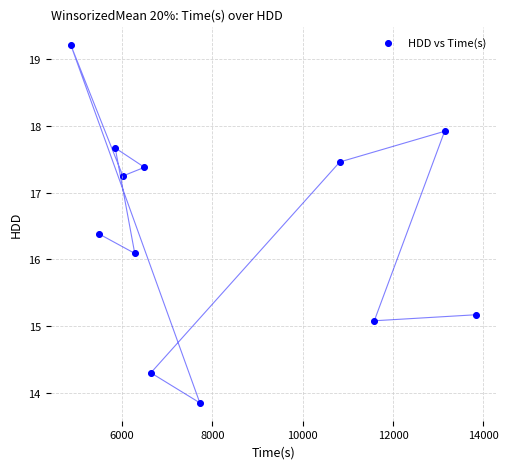

What is the average X value?

8227.1